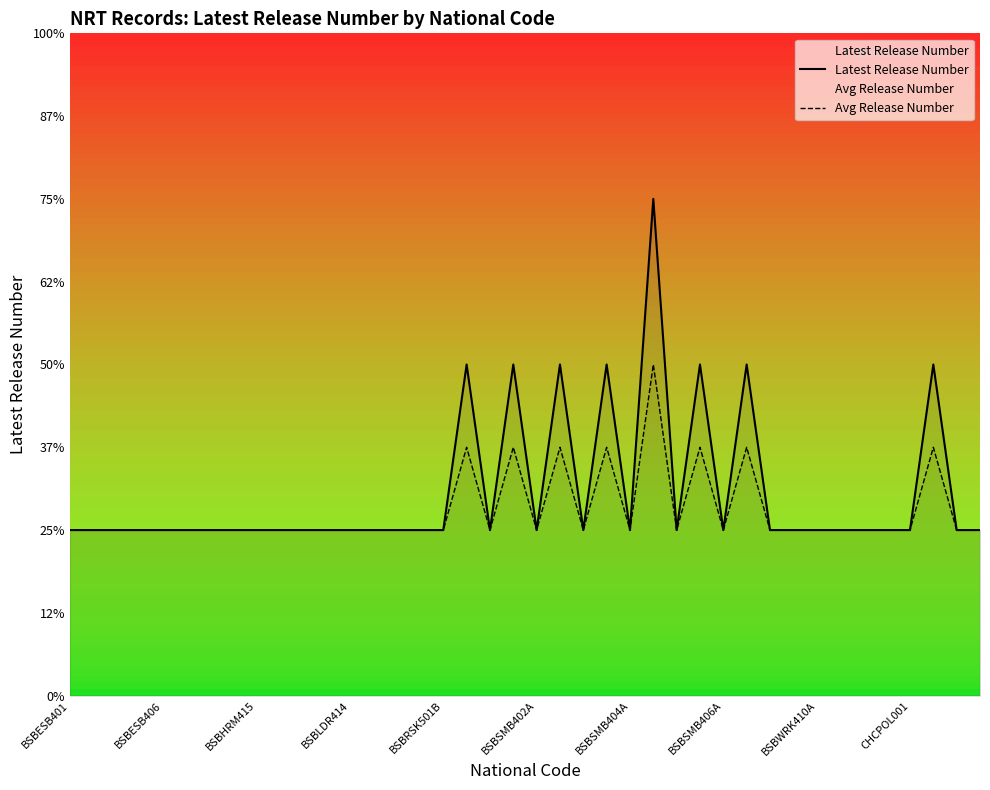

Which has a higher value, BSBLDR414 or 22?

BSBLDR414